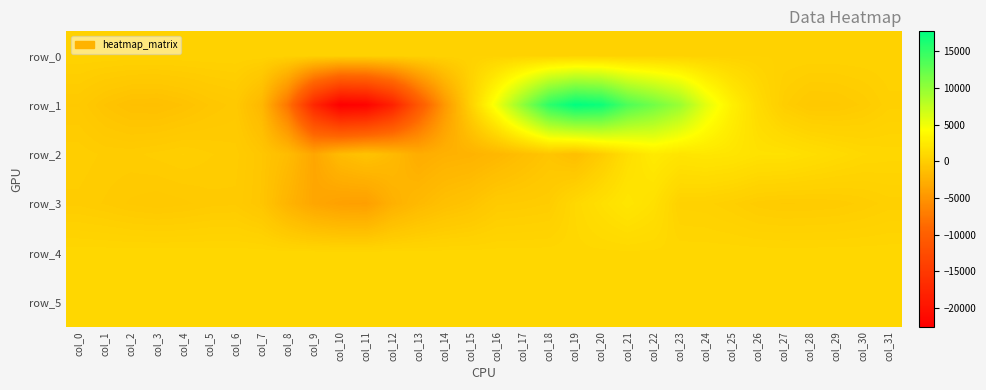

How many data points in row_4 are less than 859?

16